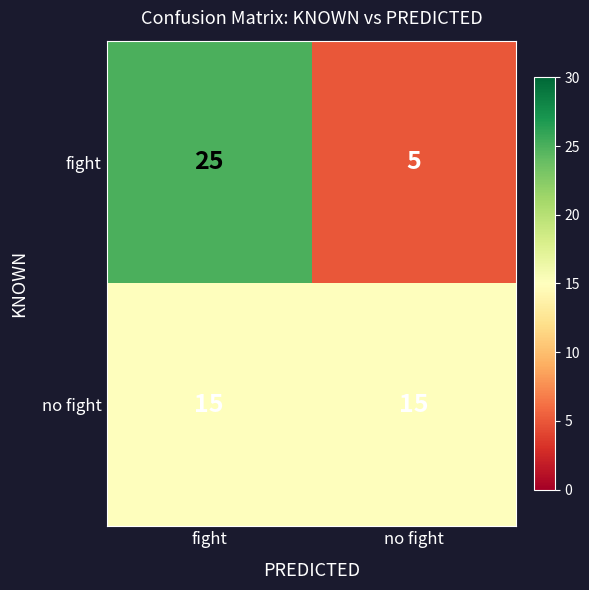

What is the sum of the fight values at no fight and fight?

30